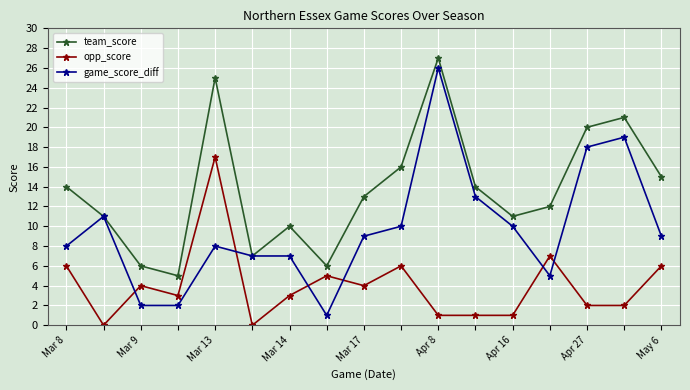

True or false: opp_score has more than 2 interior local peaks.

True